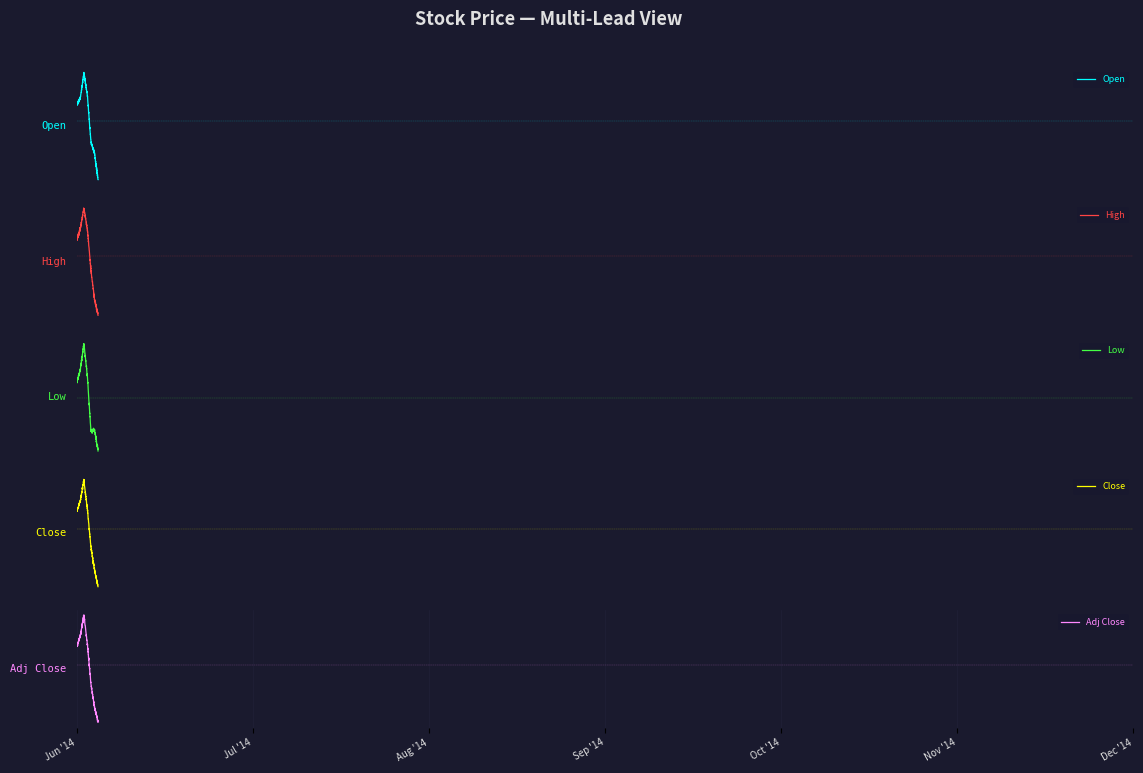

Is this an area chart (filled region under the line)?

No